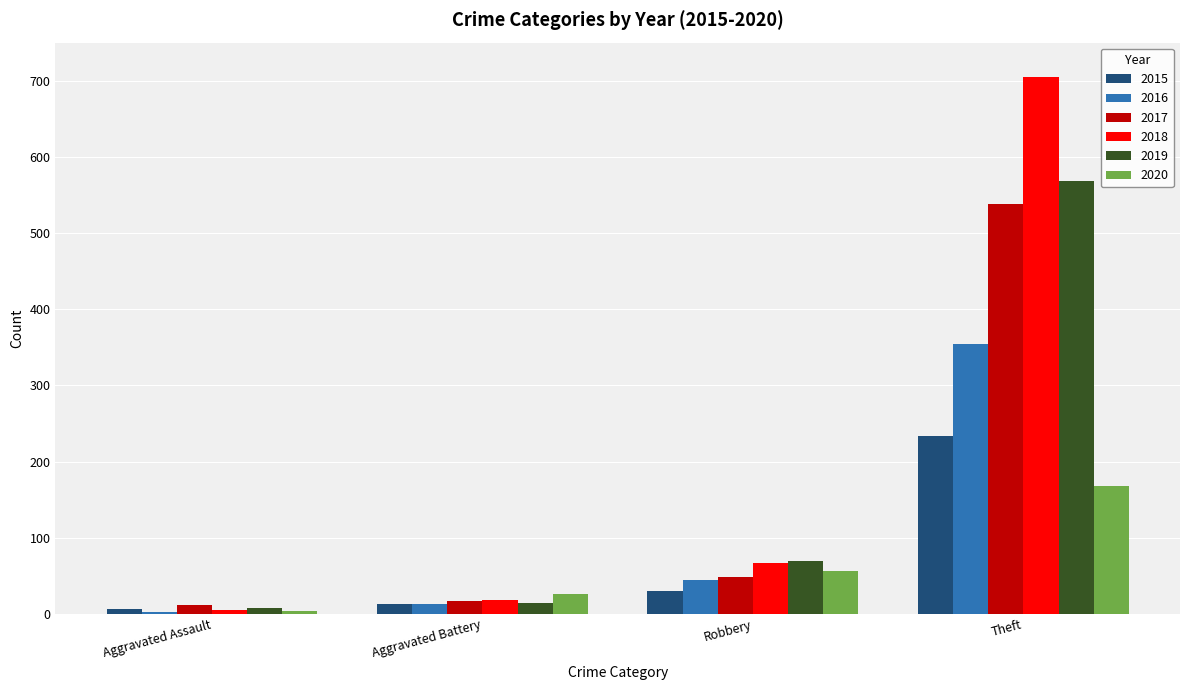

What is the sum of all 2020 values?

255